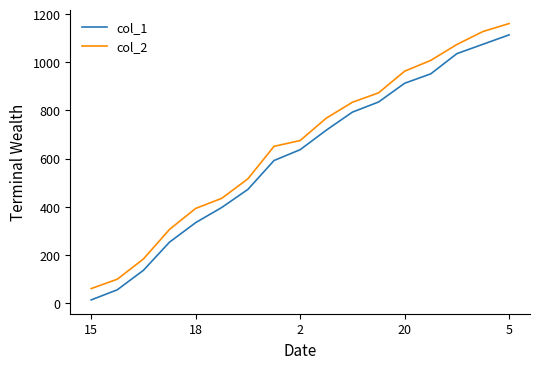

What is the maximum value for col_2?

1161